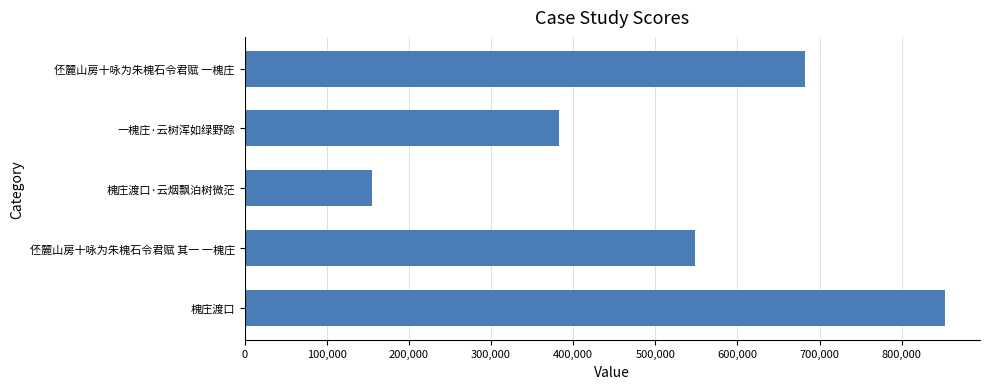

What is the smallest value displayed?

154711